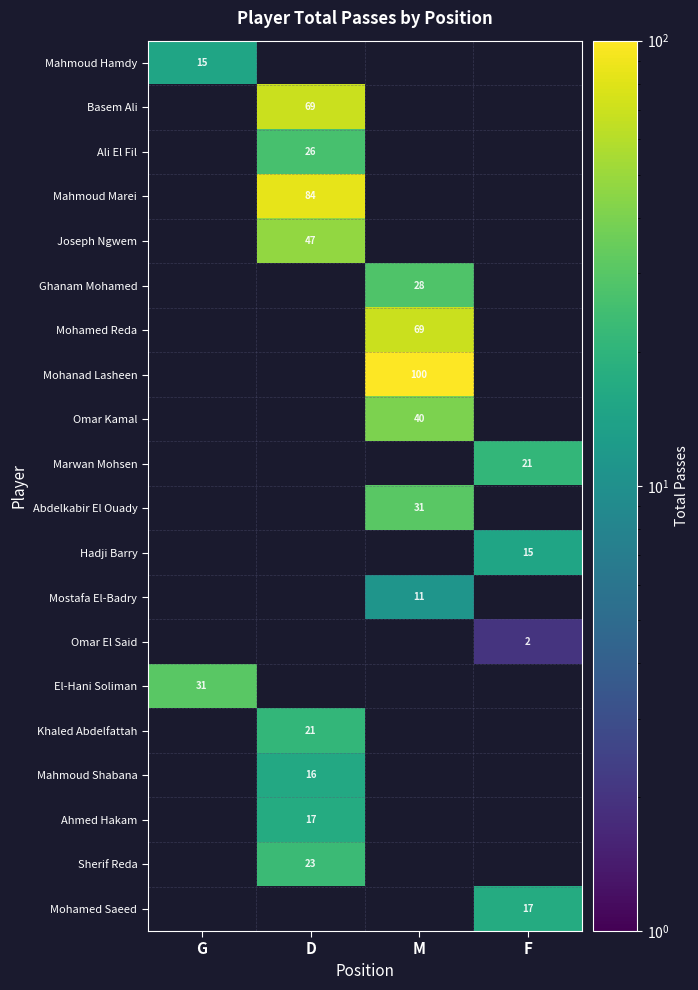

The value of Mahmoud Marei at D is 84.0. True or false?

True